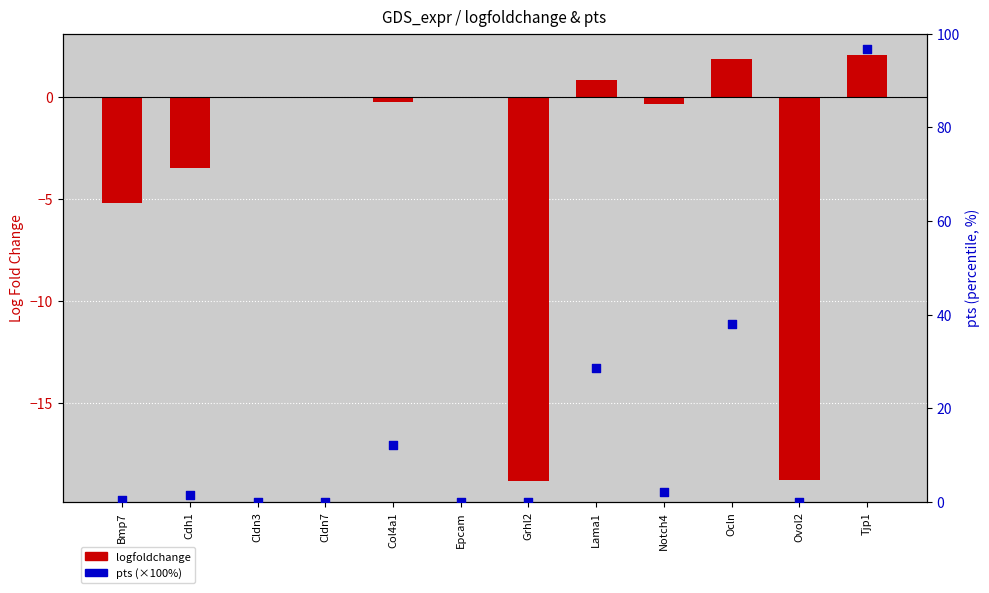

Is the value of logfoldchange at Bmp7 greater than the value of pts (×100%) at Epcam?

No